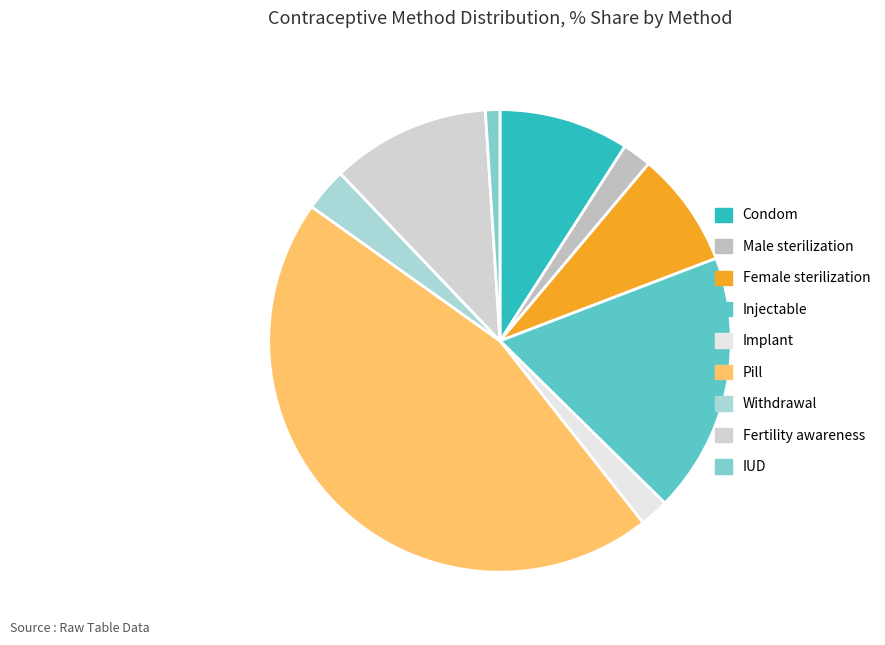

What is the change in value from Condom to Male sterilization?

-0.1